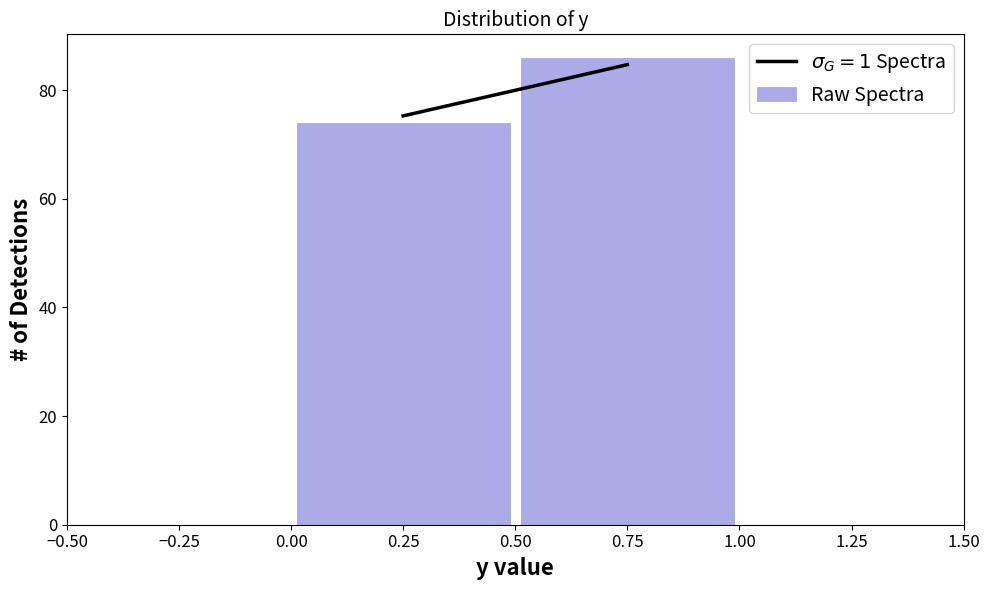

Reading left to right, list every bar in this chart as the range it spans on the x-axis followed by its height. The values are not printed on the chart, so give them approximately, as read against the axis.

0.00 to 0.50: 74
0.50 to 1.00: 86